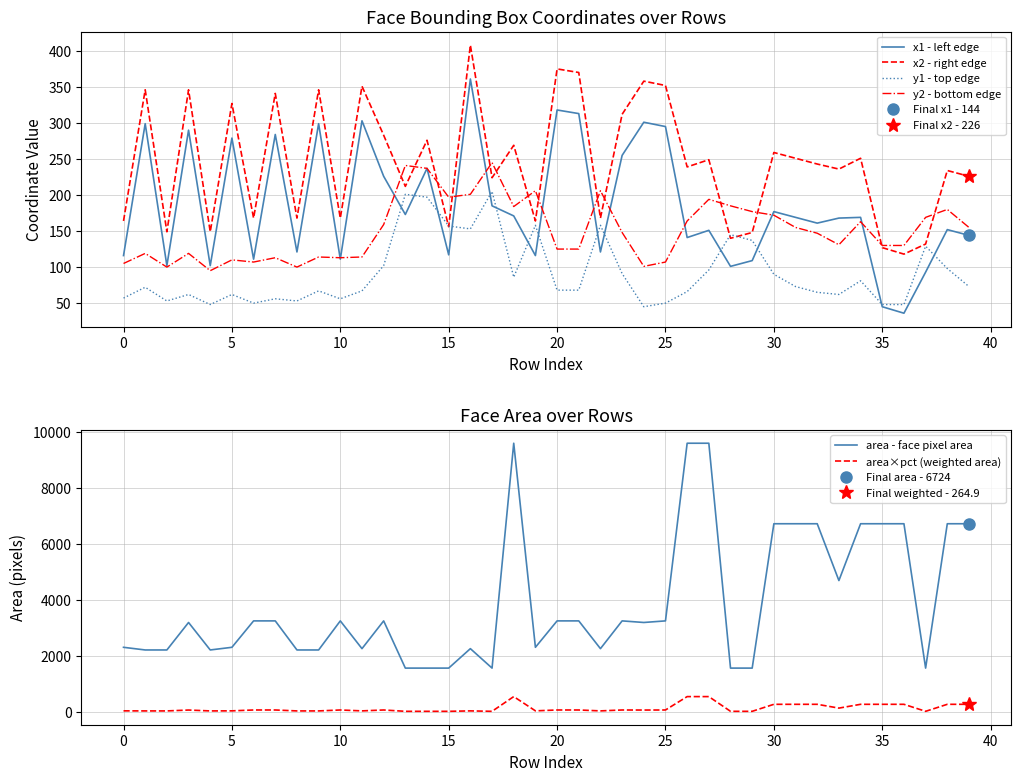

How many interior local valleys does the x1 - left edge series have?

13